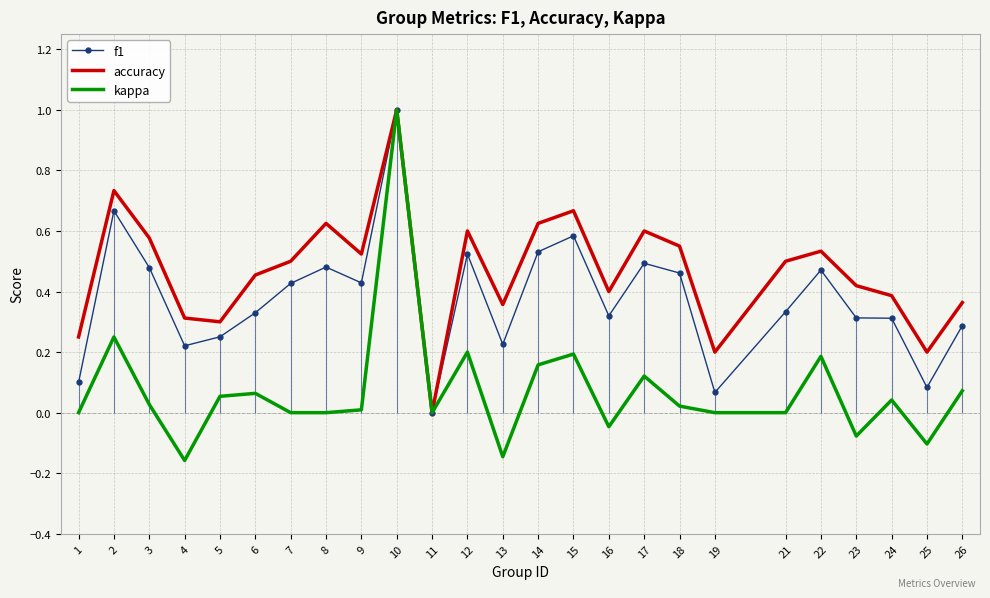

List the series in order of their overall mean, highest first.

accuracy, f1, kappa